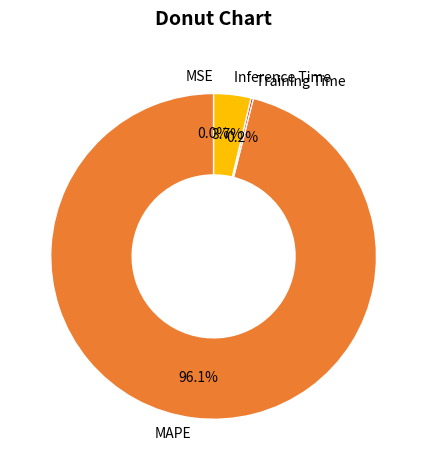

What is the largest slice in the pie chart?

MAPE